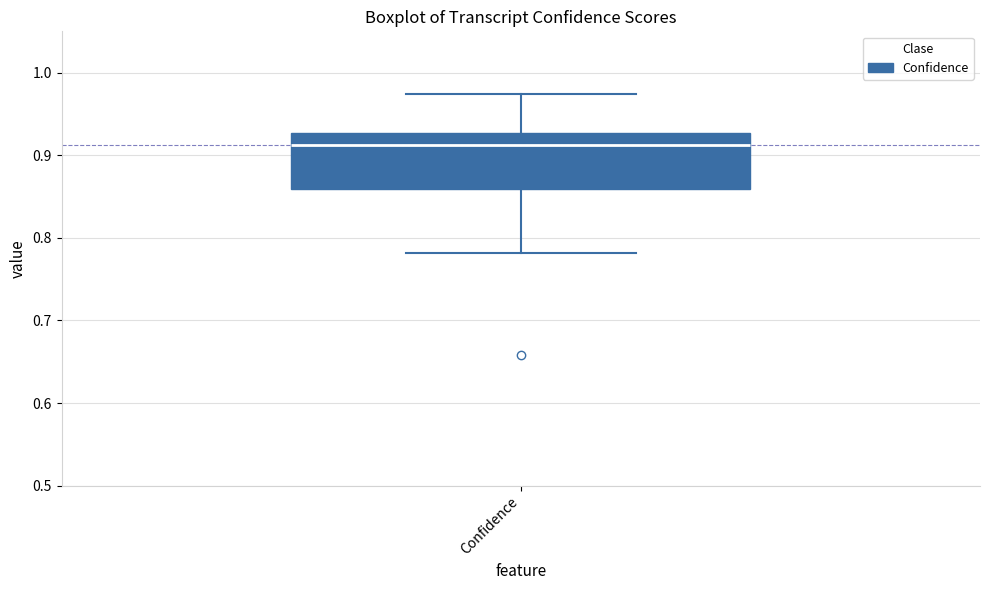

Where is the upper edge of the box for Confidence on the y-axis? The values are not printed on the chart, so give them approximately, as read against the axis.

0.93